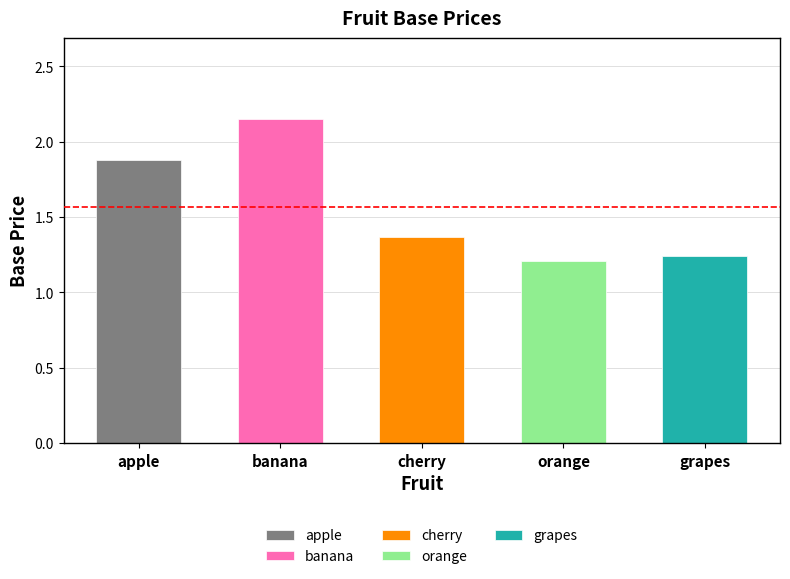

List the labels in order of value, largest first.

banana, apple, cherry, grapes, orange